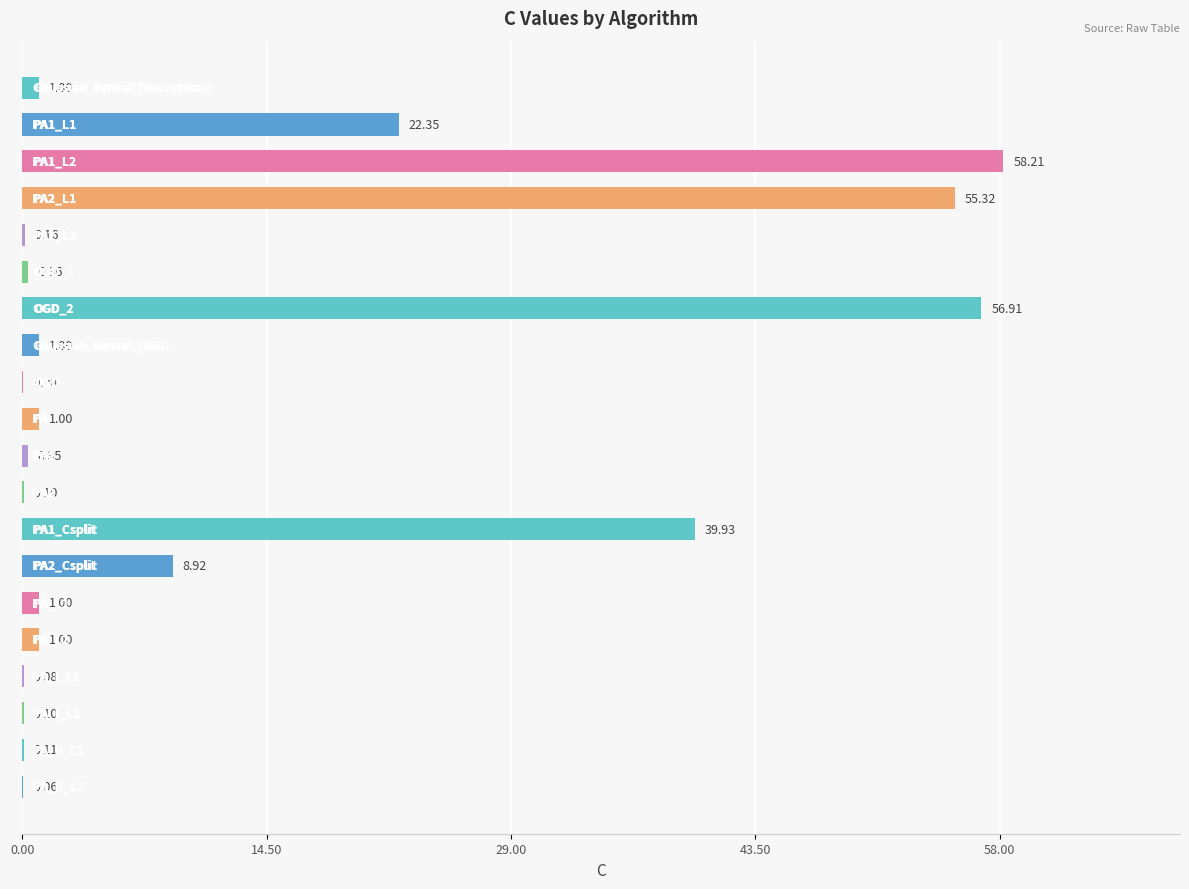

Count the number of categories in the chart.

20